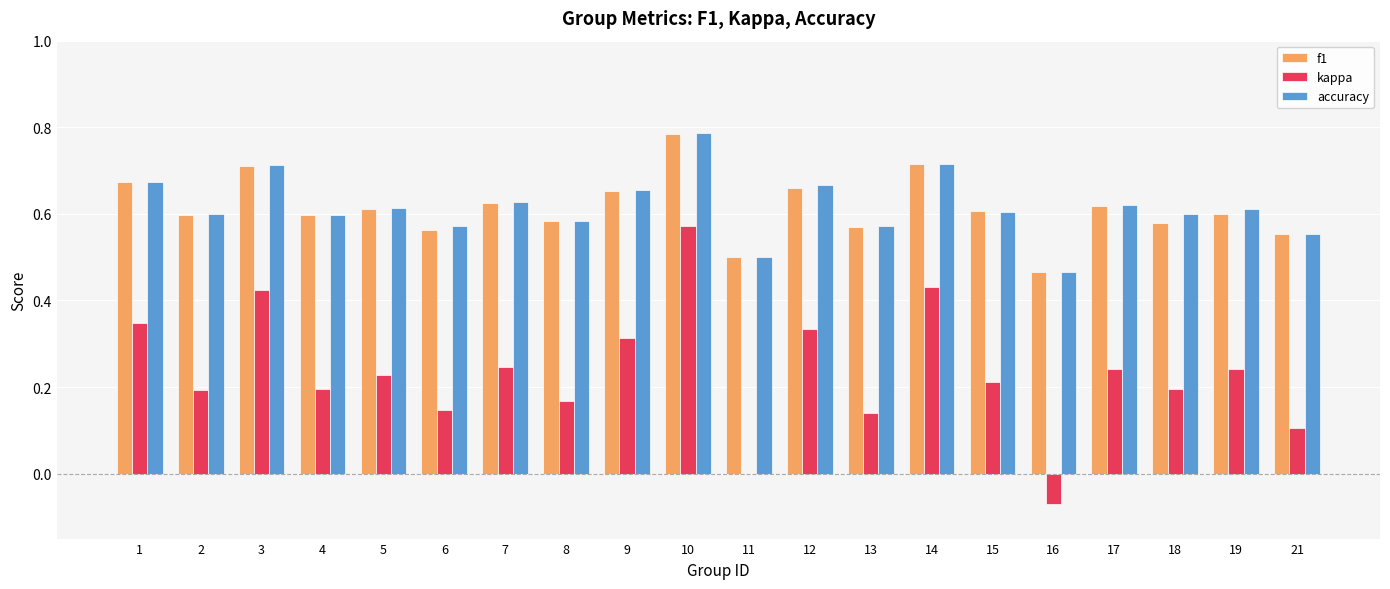

Are the bars grouped side by side (vs. stacked)?

Yes